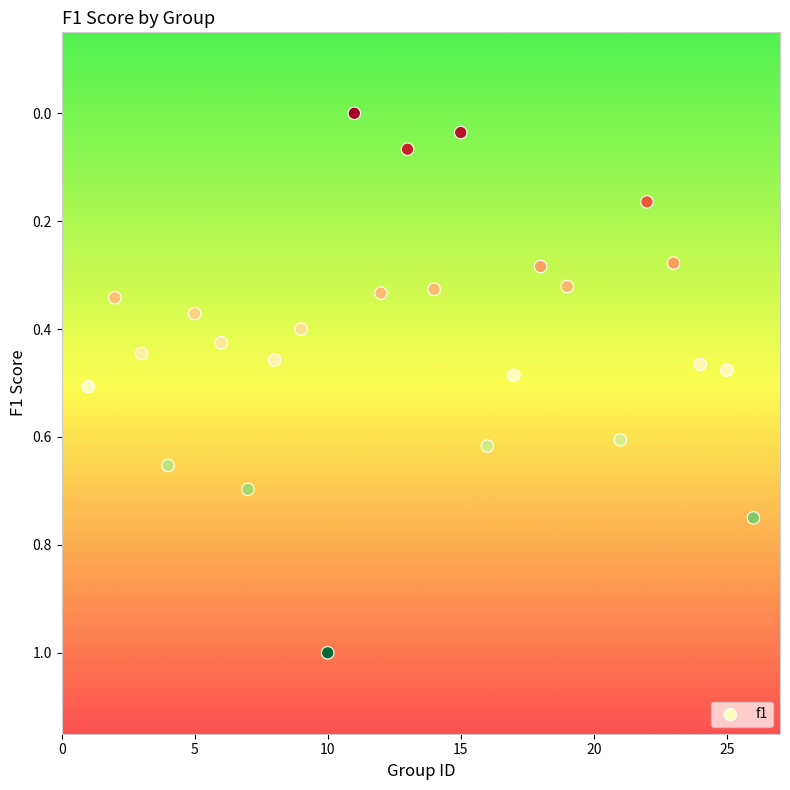

What is the range of Y values (max minus min)?

1.0